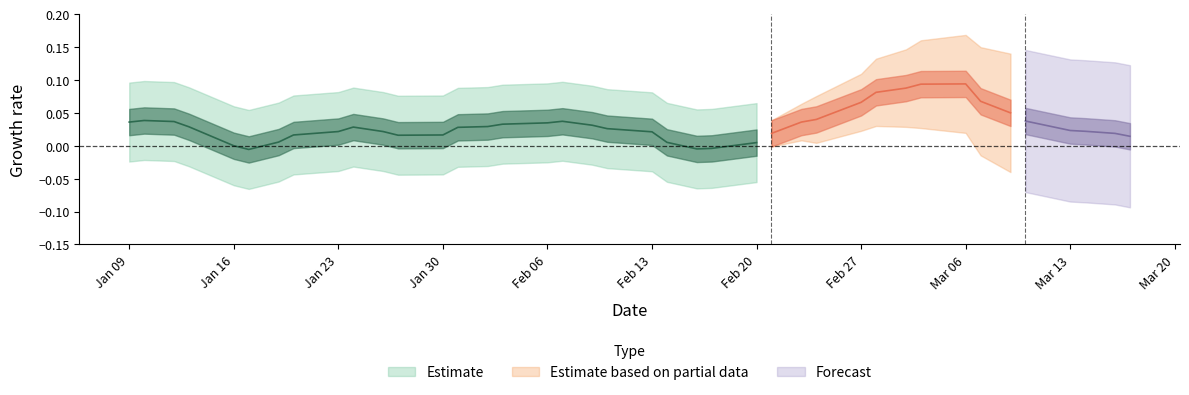

What is the label of the 13th point from the right?

27